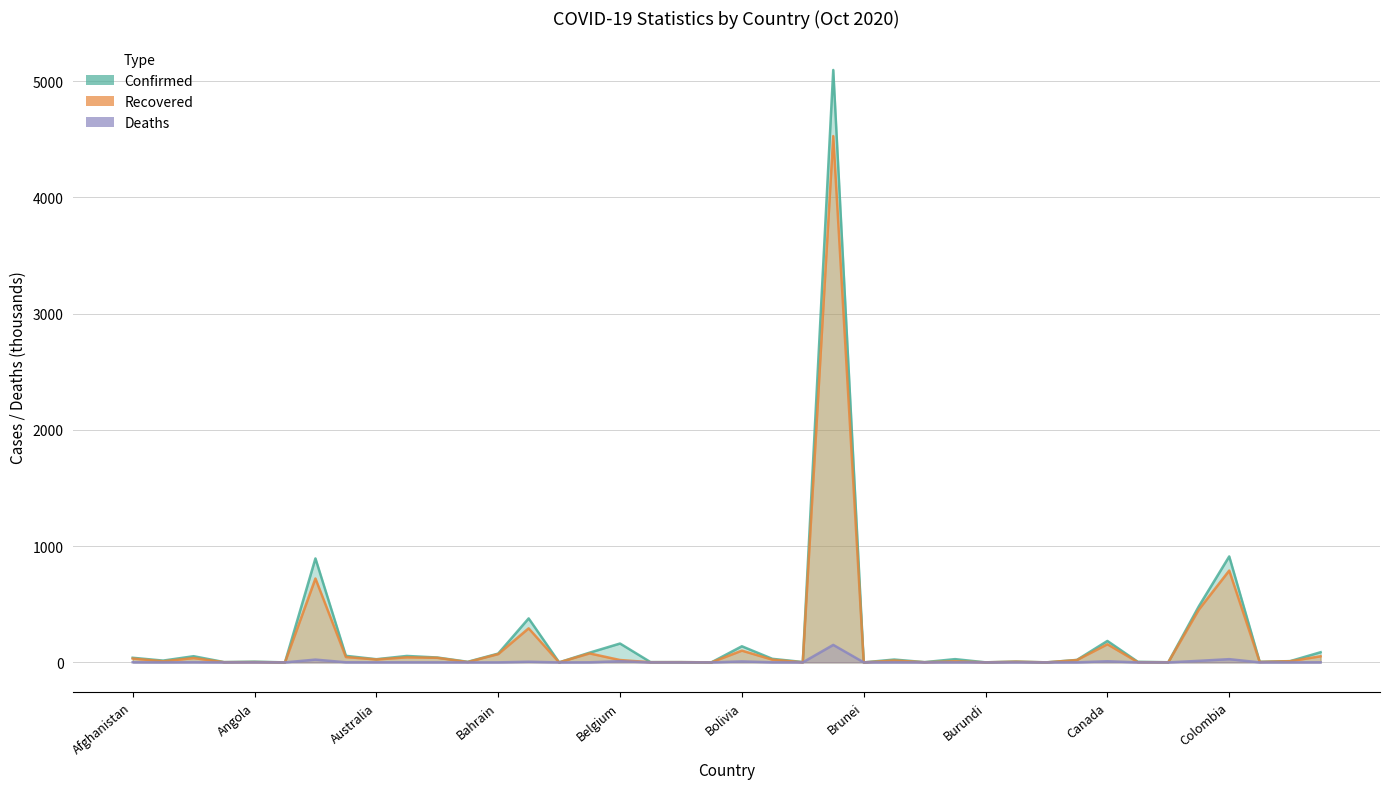

How many interior local valleys does the Confirmed series have?

14